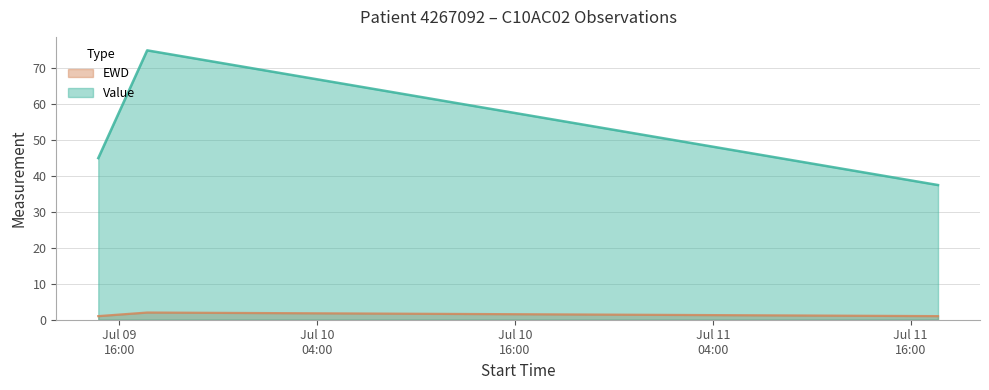

Does the chart display data point markers on the line(s)?

No